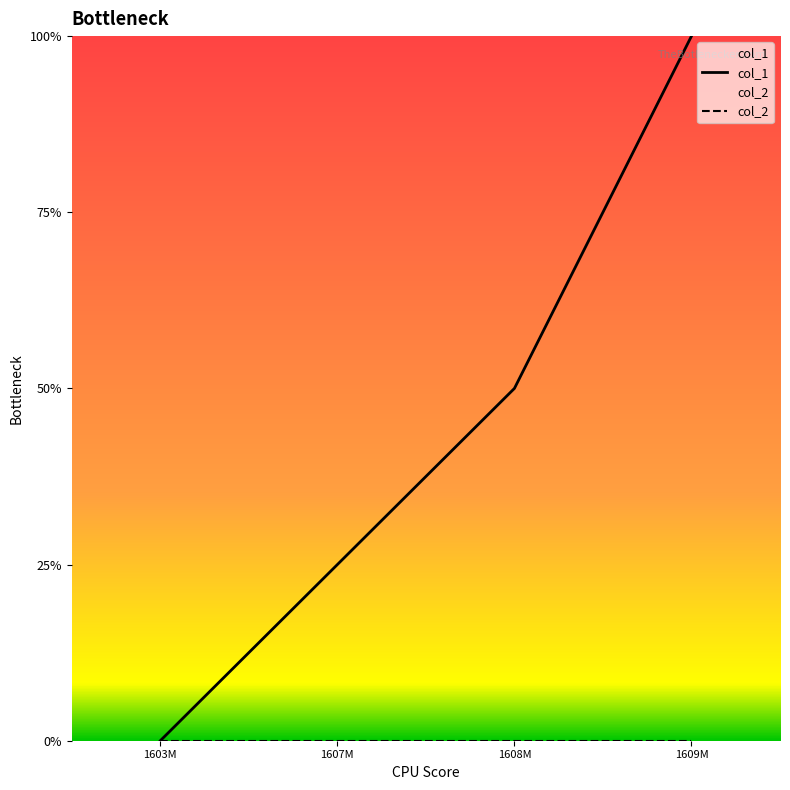

Rank the series by their maximum value, from highest to lowest.

col_1, col_2